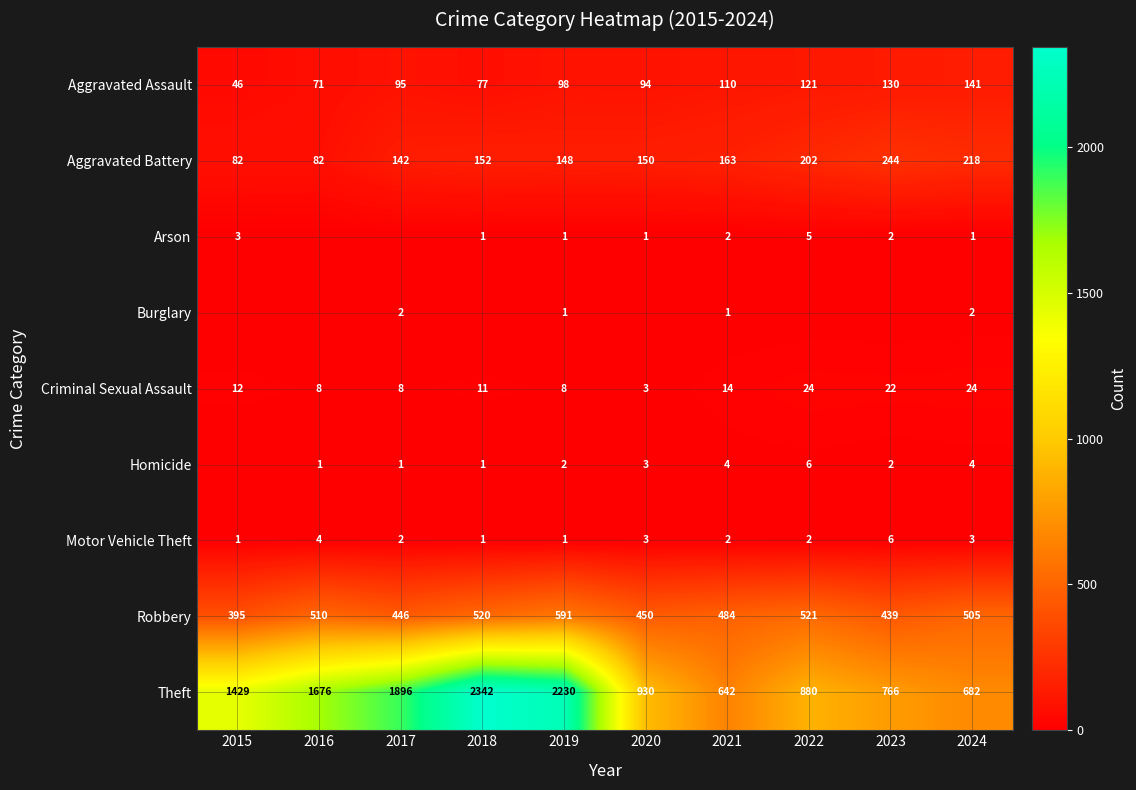

The value of Motor Vehicle Theft at 2017 is 2. True or false?

True